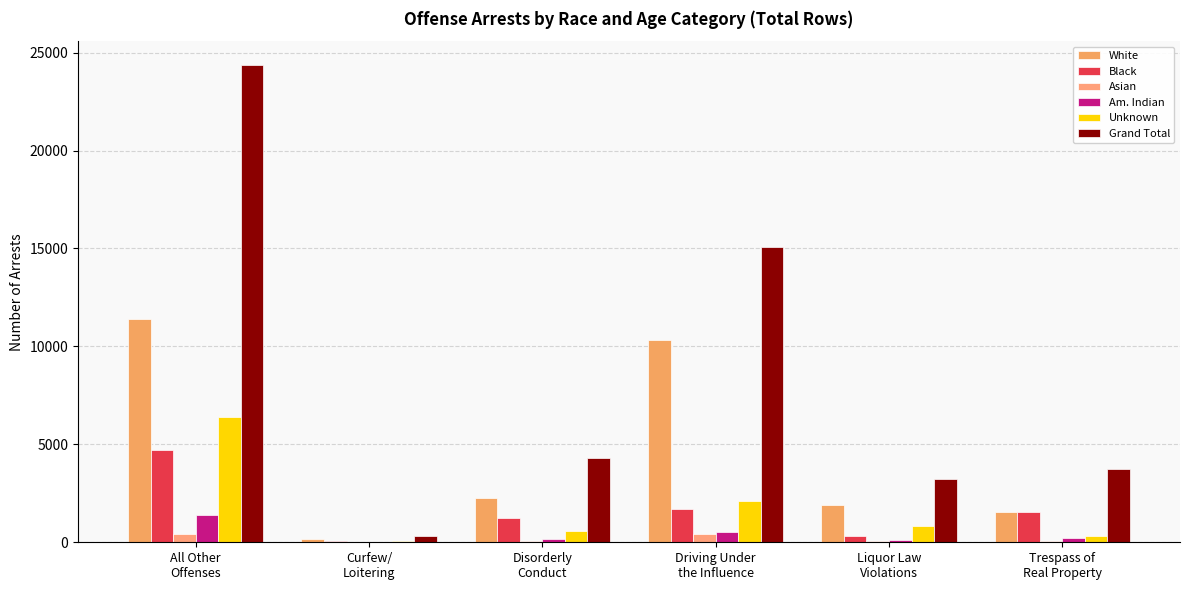

Are the bars horizontal?

No